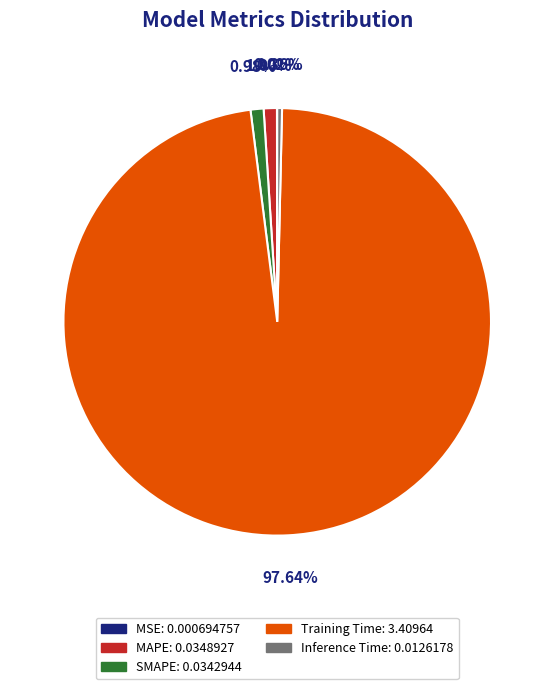

Is there a majority slice in this chart?

Yes